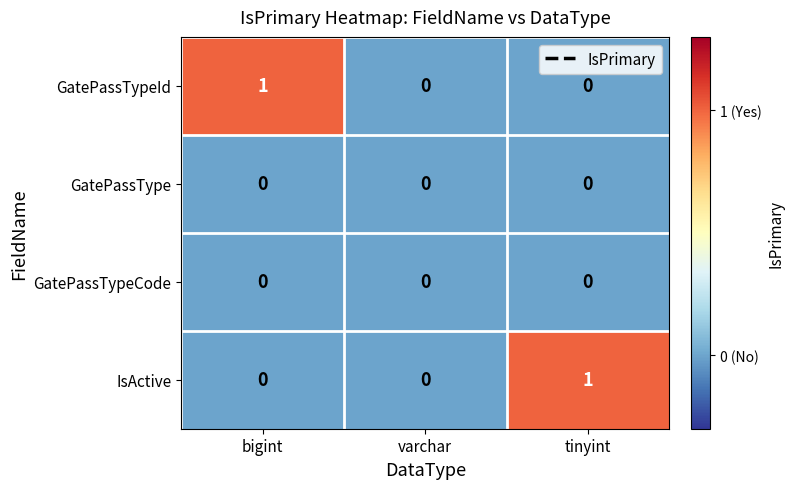

Count the IsActive values in the range 0 to 1.

3